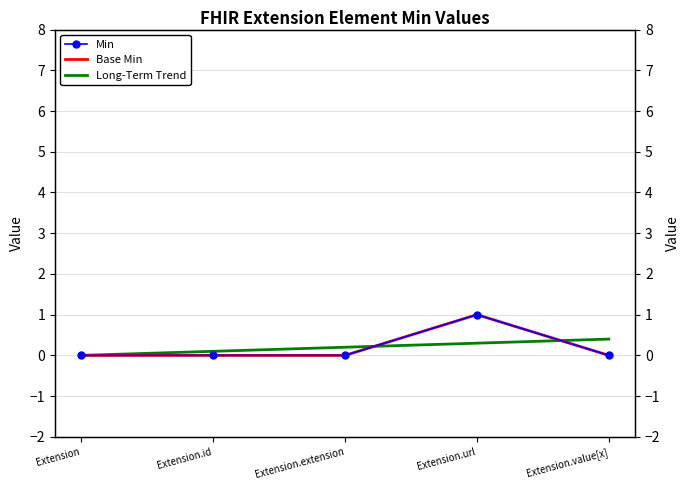

True or false: Min and Base Min intersect in this chart.

False